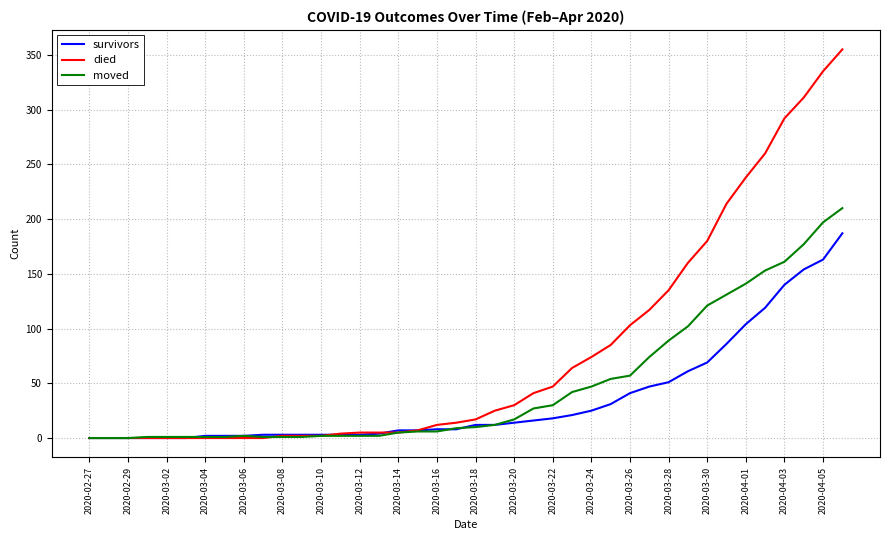

Which series has the largest total across all categories?

died